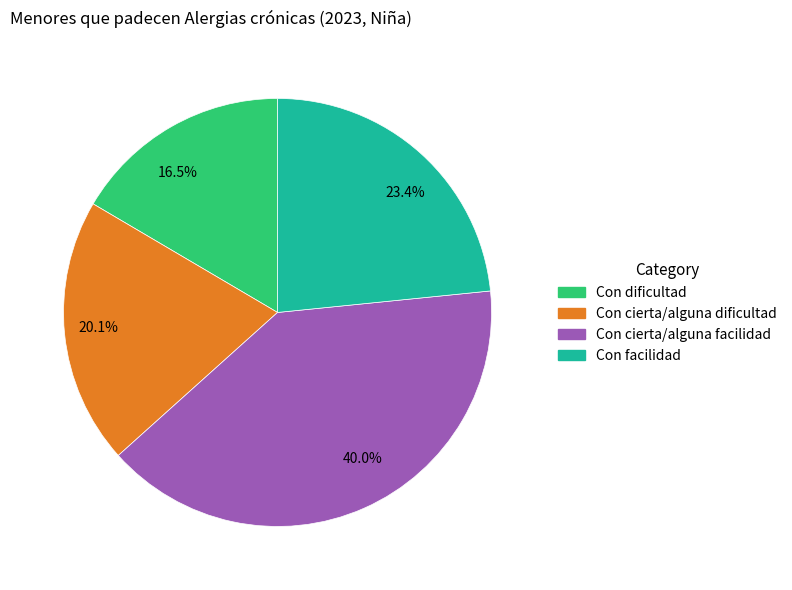

Rank the categories by value from highest to lowest.

Con cierta/alguna facilidad, Con facilidad, Con cierta/alguna dificultad, Con dificultad